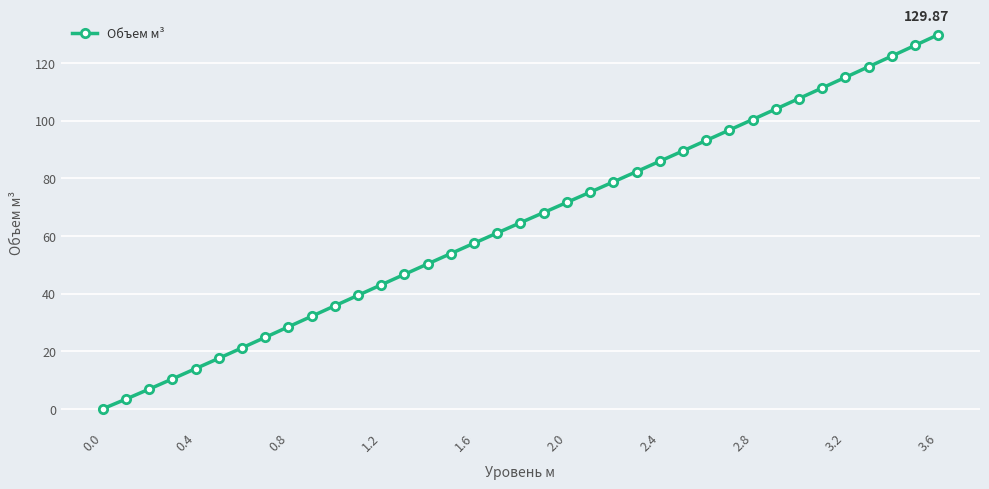

What is the difference between the maximum and minimum values?

129.9